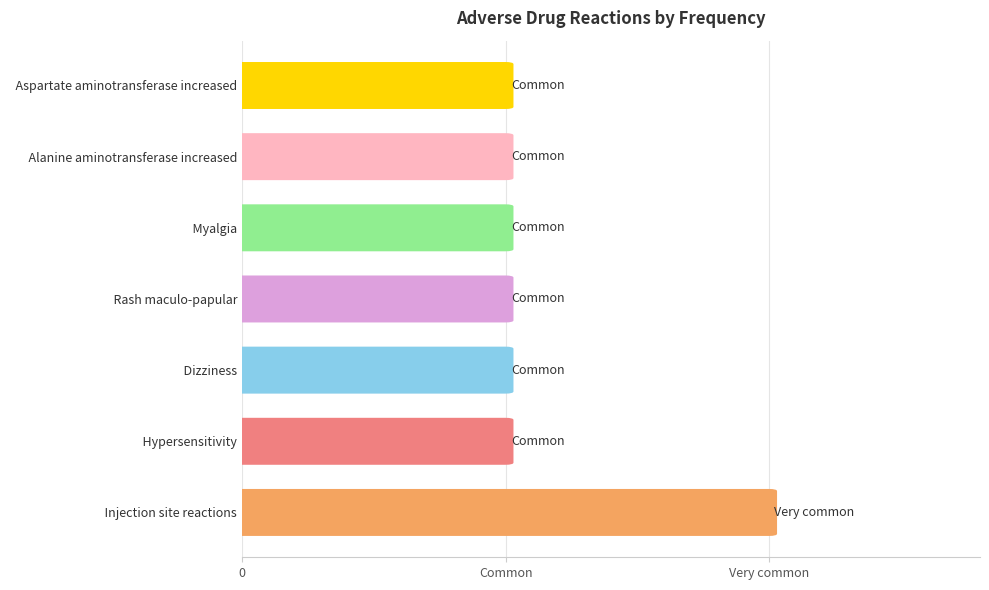

What is the smallest value displayed?

1